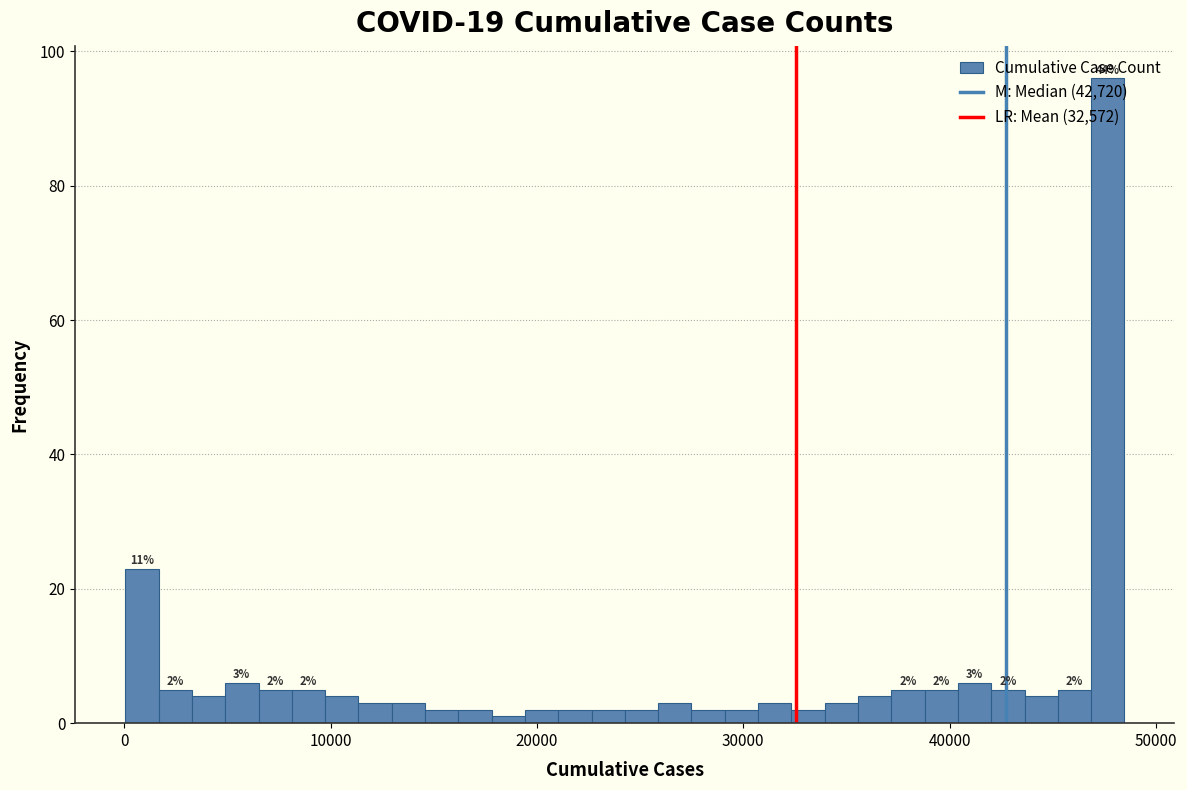

Around what value on the x-axis is the tallest bar? Give the approximate position of its centre, as read against the axis.

48000